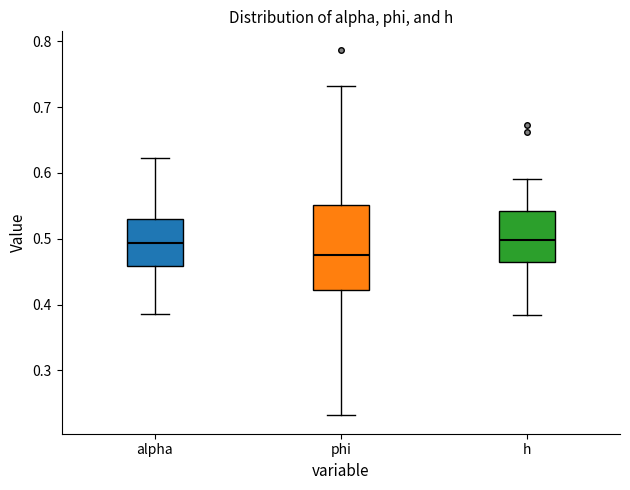

Reading left to right, transcribe this box plot: for each box, give where its median line is, the range the box spans, and where its two whiskers end, as read against the y-axis. The values are not printed on the chart, so give them approximately, as read against the axis.

alpha: median 0.49, box 0.46 to 0.53, whiskers 0.39 to 0.62
phi: median 0.47, box 0.42 to 0.55, whiskers 0.23 to 0.73
h: median 0.50, box 0.46 to 0.54, whiskers 0.38 to 0.59